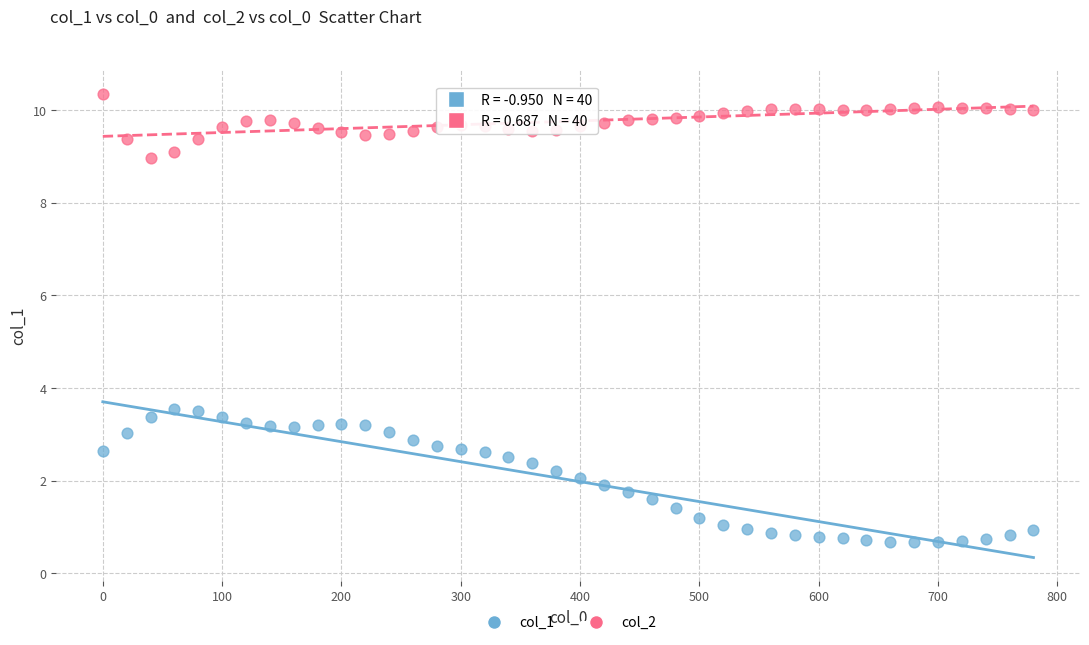

Across all data points, what is the range of X values (max minus min)?

780.0